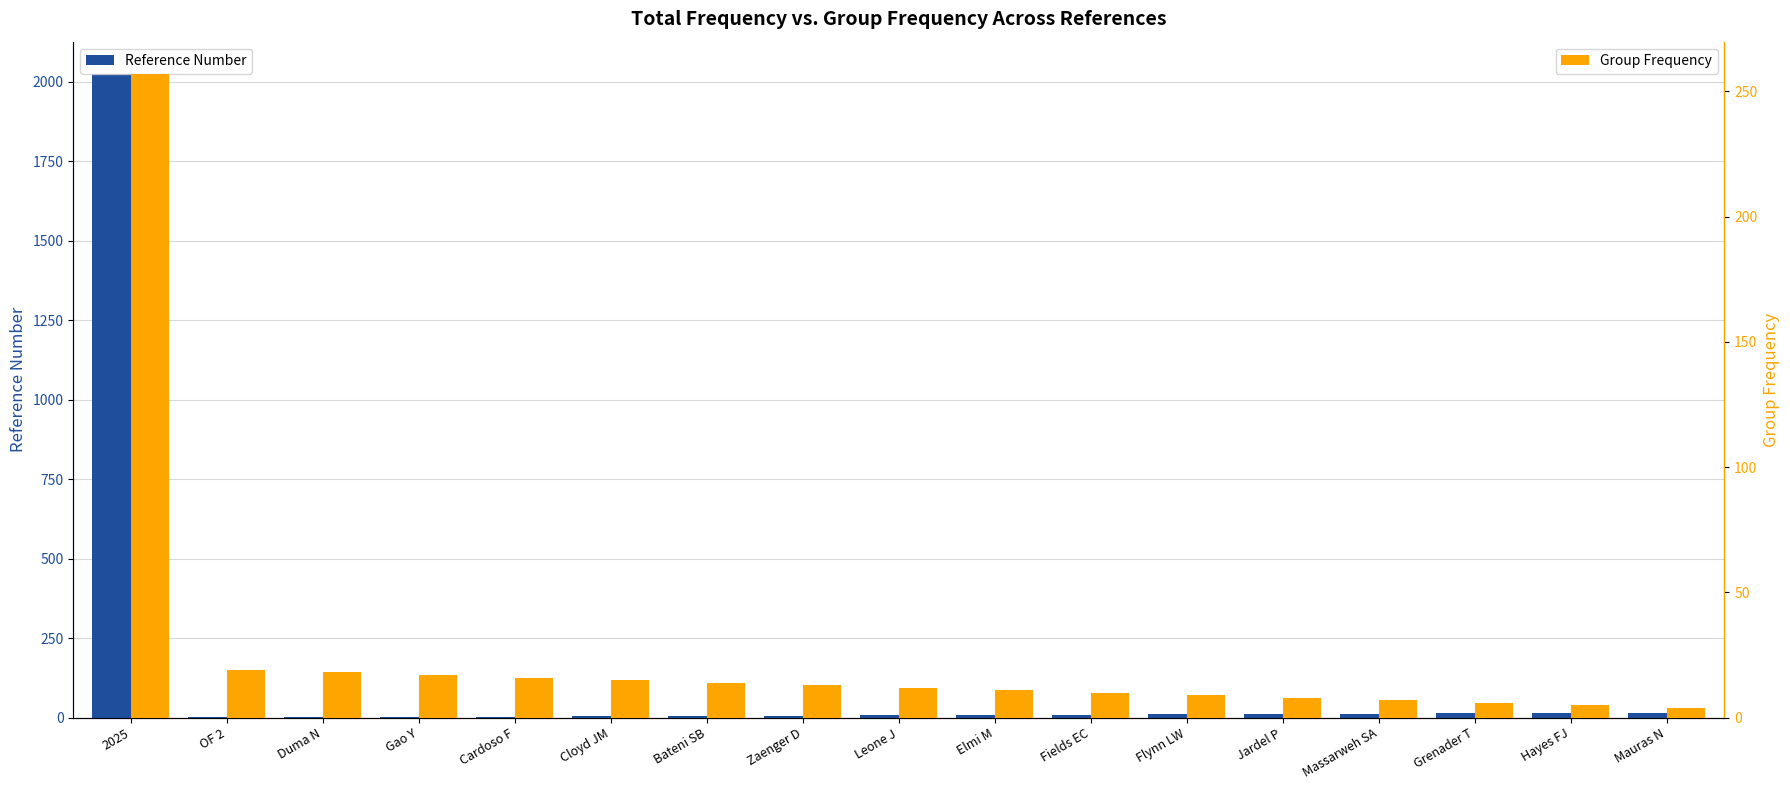

What is the approximate value of Group Frequency at Cloyd JM?

15